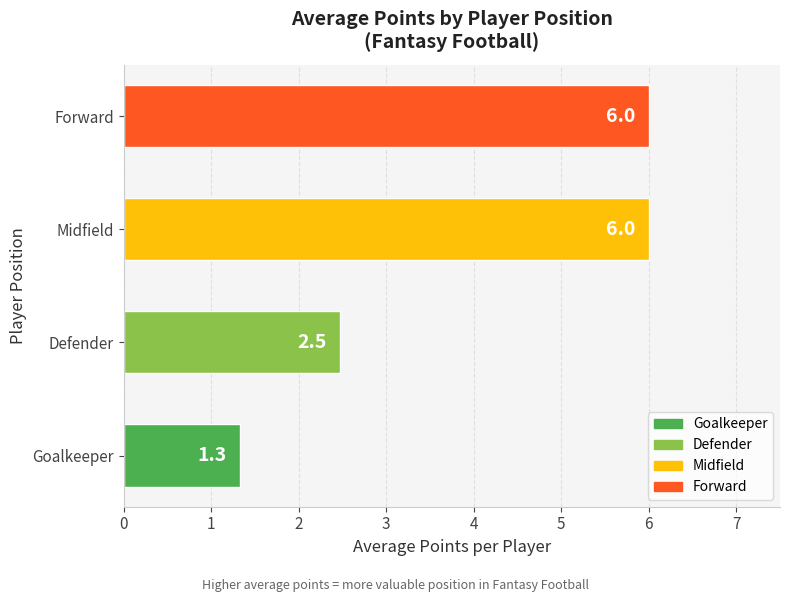

What is the greatest value displayed?

6.0